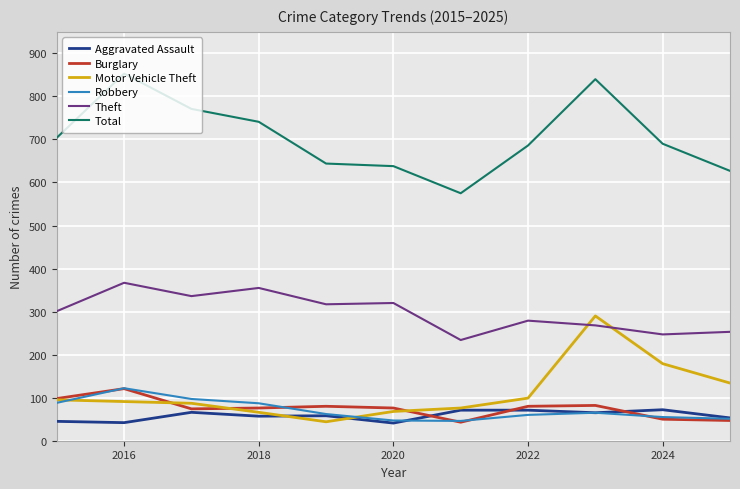

At how many categories does at least one series exceed 834?

2